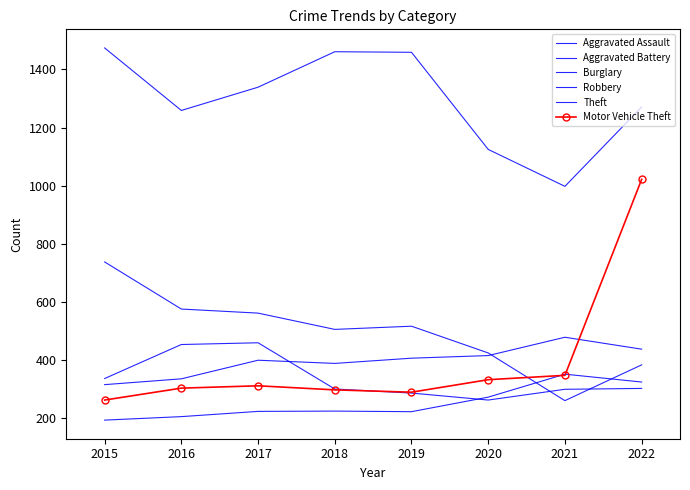

What is the difference between the highest and lowest values at 2016?

1053